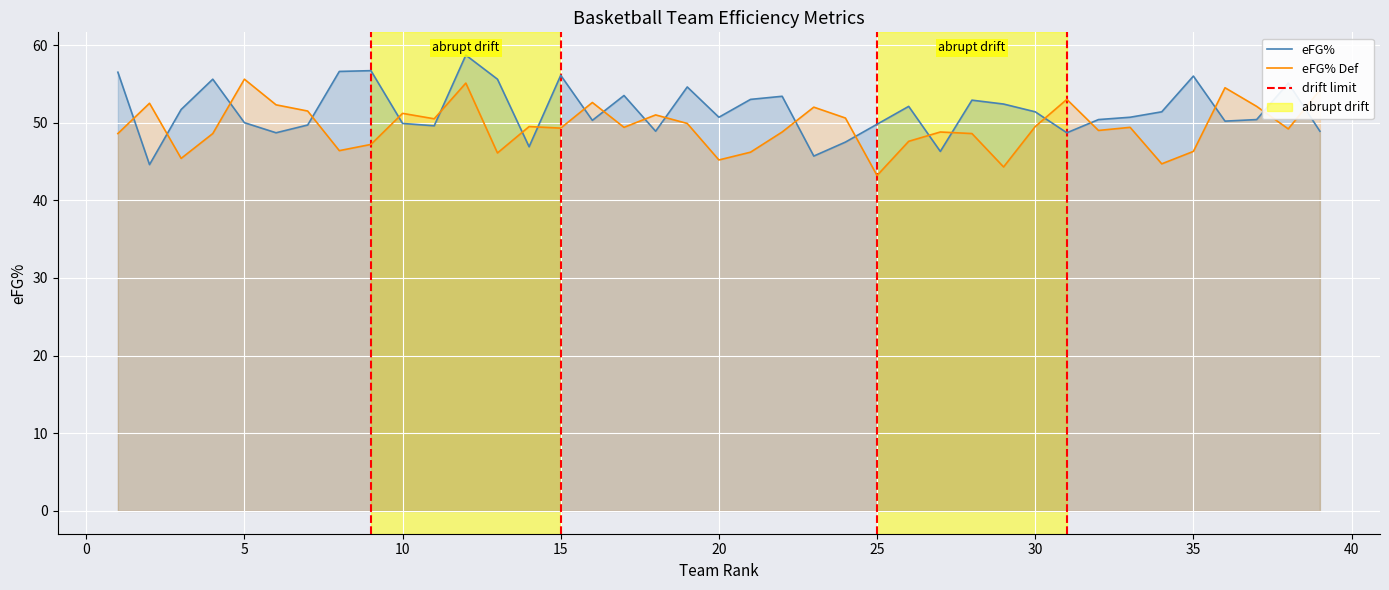

True or false: eFG% Def and eFG% cross at least once.

True